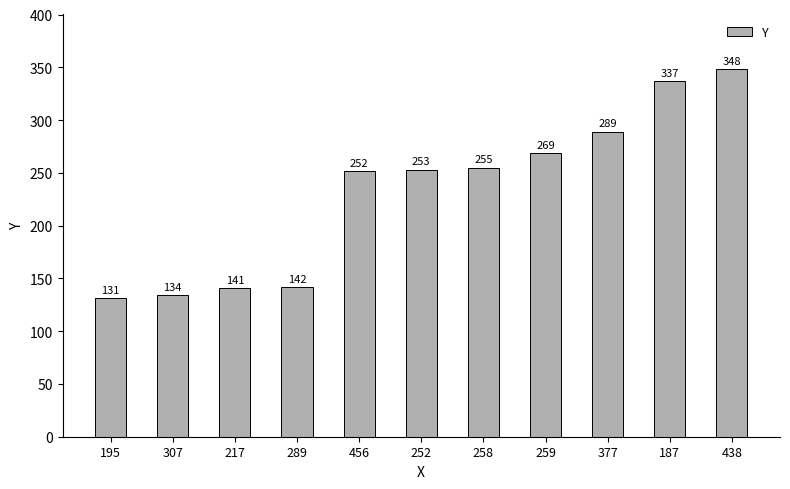

Reading right to left, what are all the values shown in this chart?

348	337	289	269	255	253	252	142	141	134	131